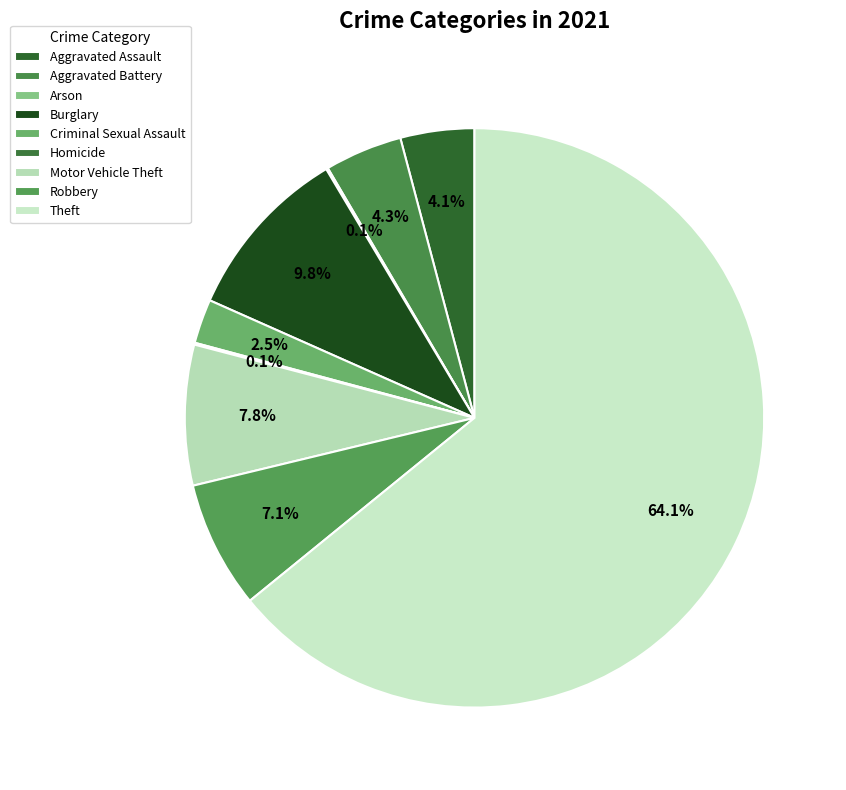

Is the sum of Aggravated Assault and Burglary greater than half?

No